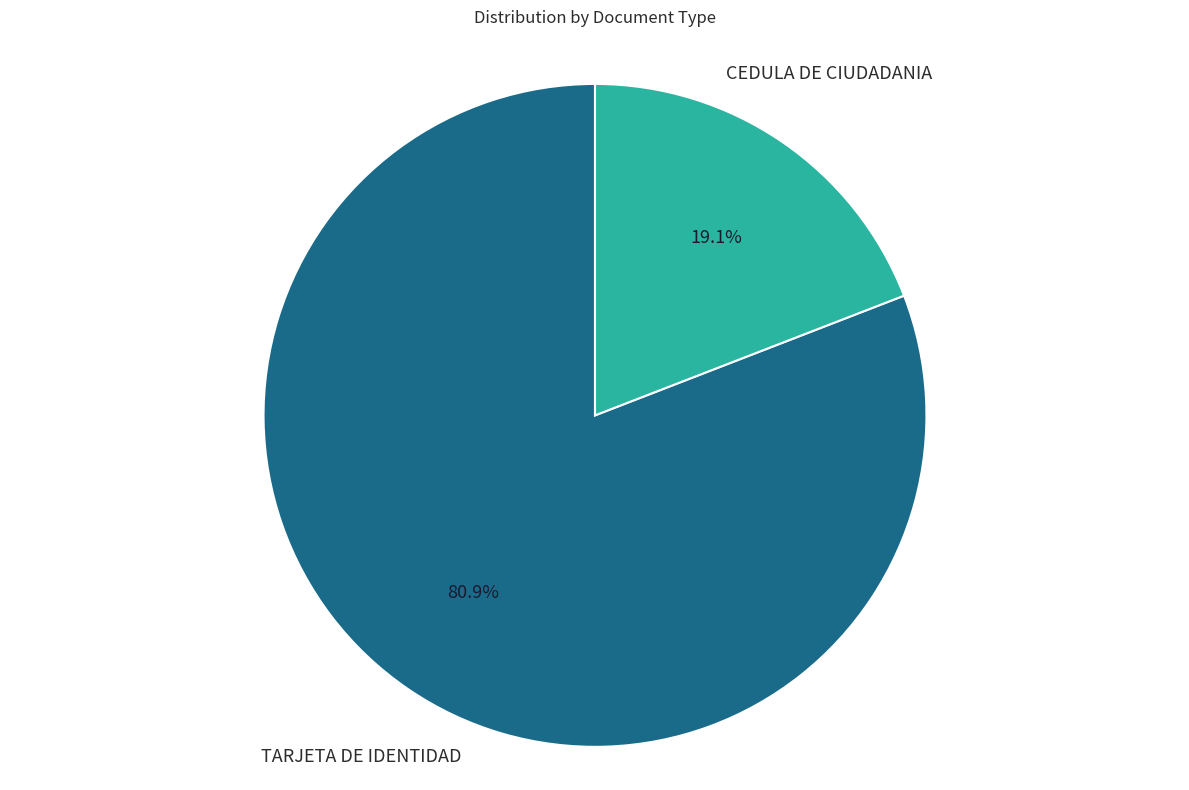

Is there any slice that represents more than half of the pie?

Yes